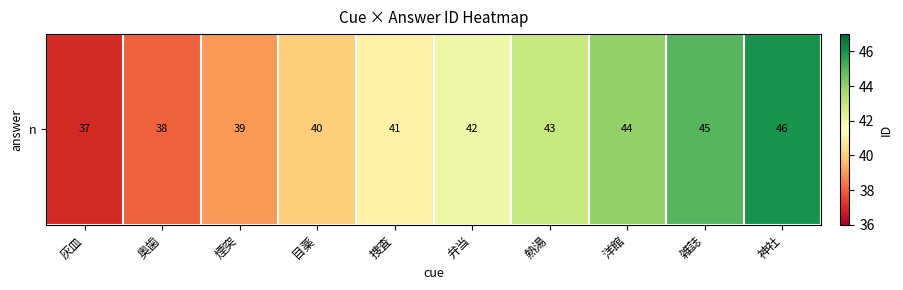

Count the values in the range 39 to 44.

6